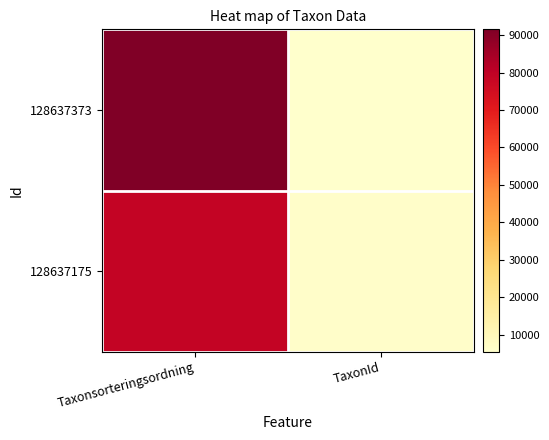

Which category has the lowest value across all series?

TaxonId